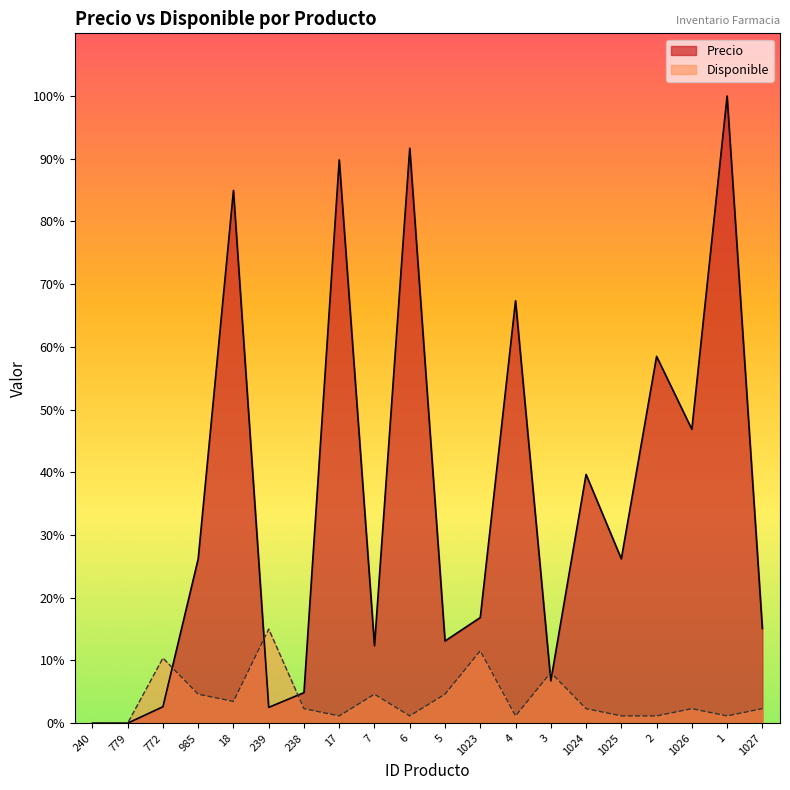

How many data points in Disponible are above 616?

12